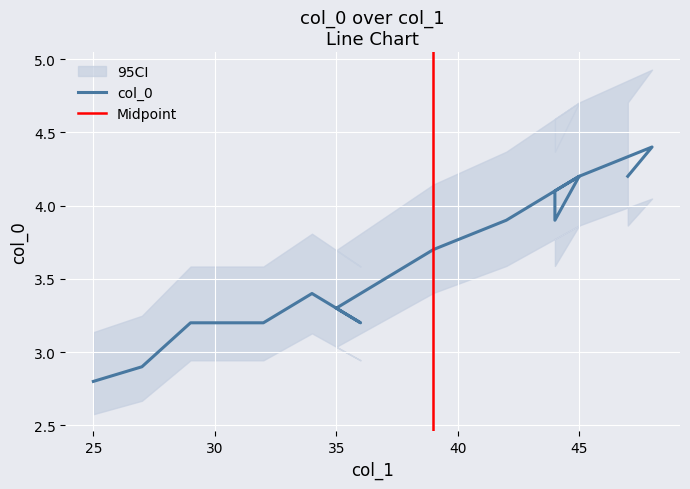

What is the sum of all values?

54.6